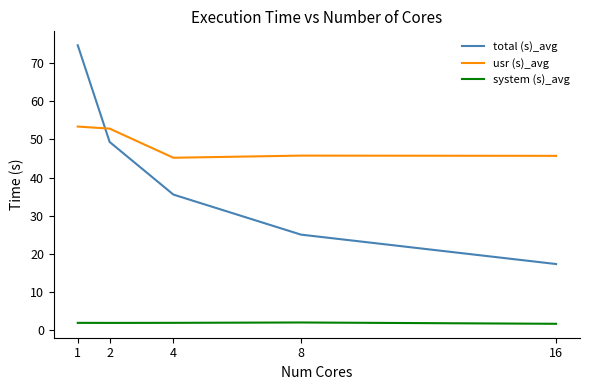

Rank the series at 16 from lowest to highest value.

system (s)_avg, total (s)_avg, usr (s)_avg